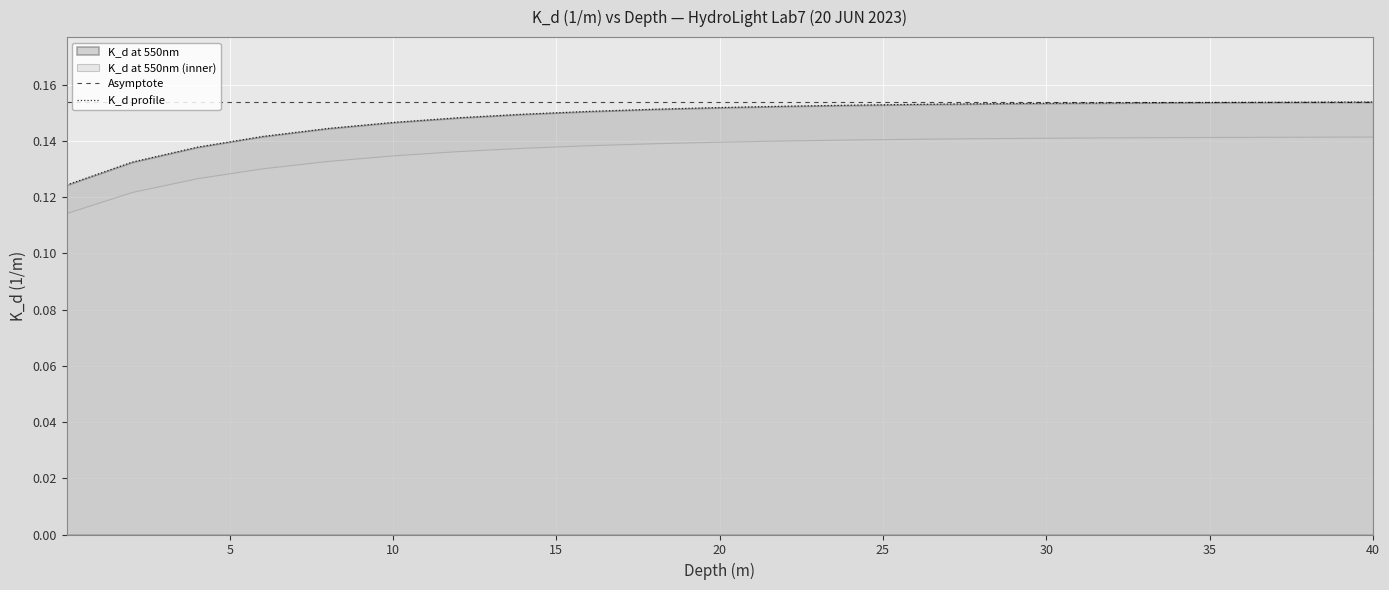

True or false: the data shows 0.3 at 30.01.

False